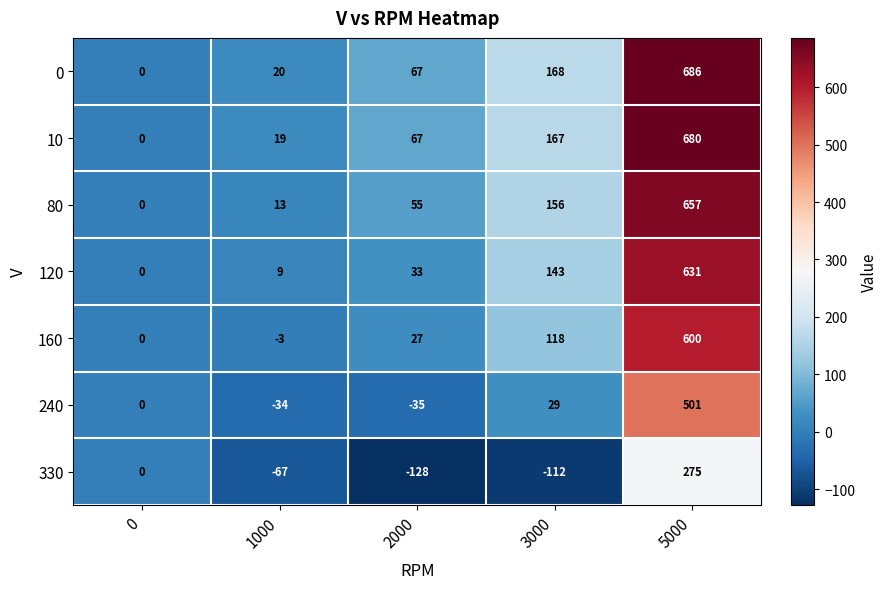

How many categories are shown in the chart?

5